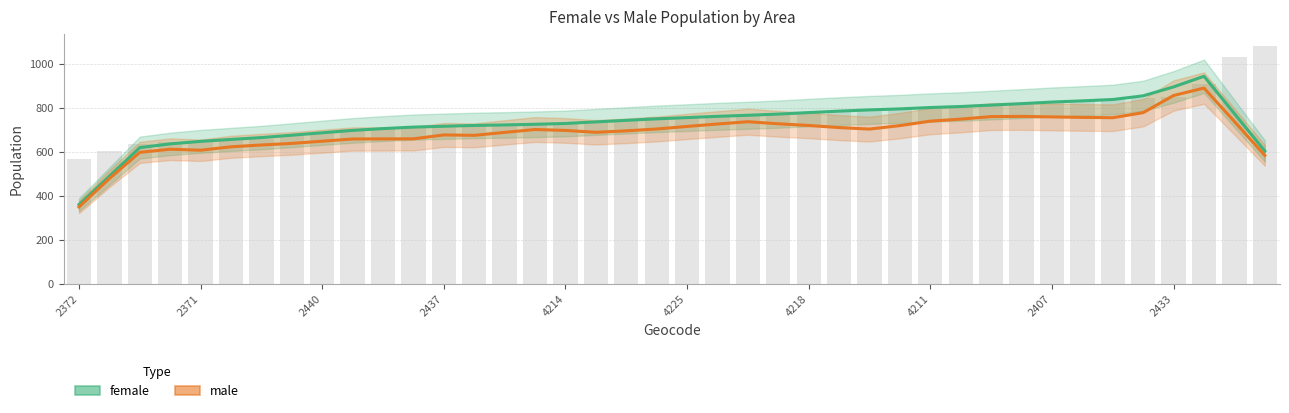

Which series changed the most between E01014214 and E01014221?

female